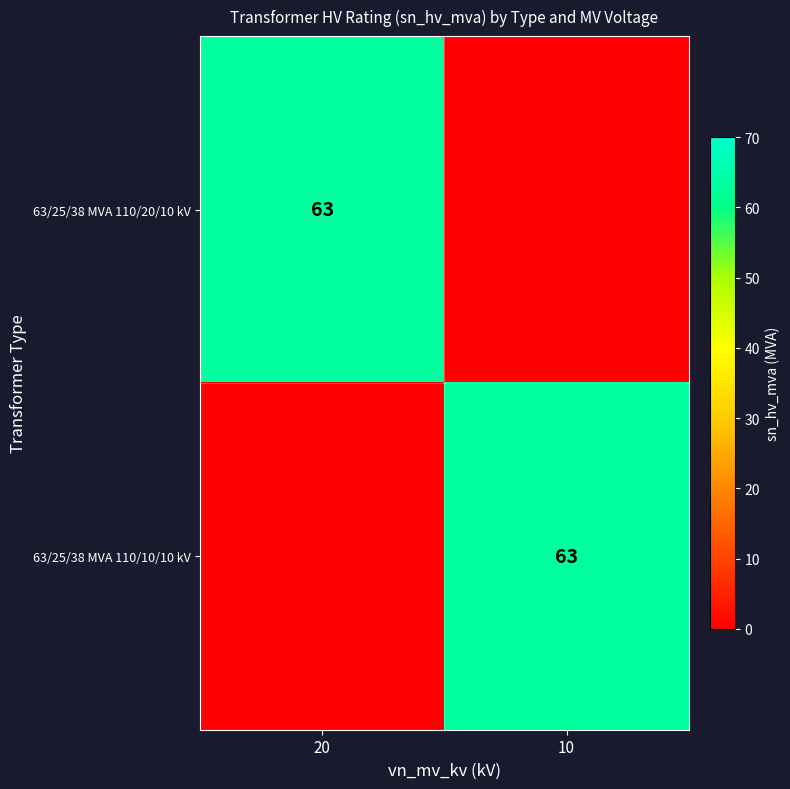

The value of 63/25/38 MVA 110/20/10 kV at 20 is 108. True or false?

False